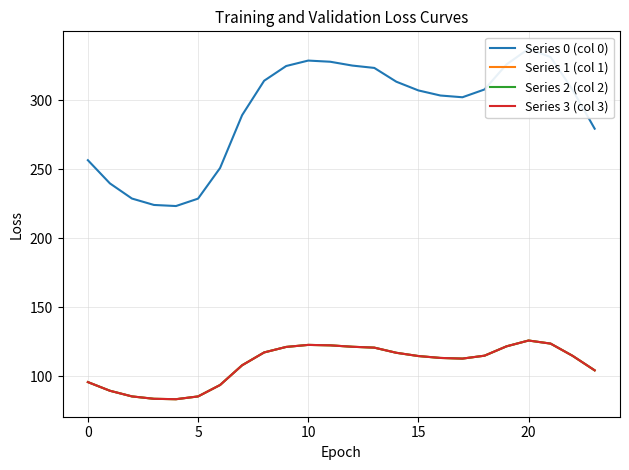

What is the spread (max minus min) of values at 12?

203.7